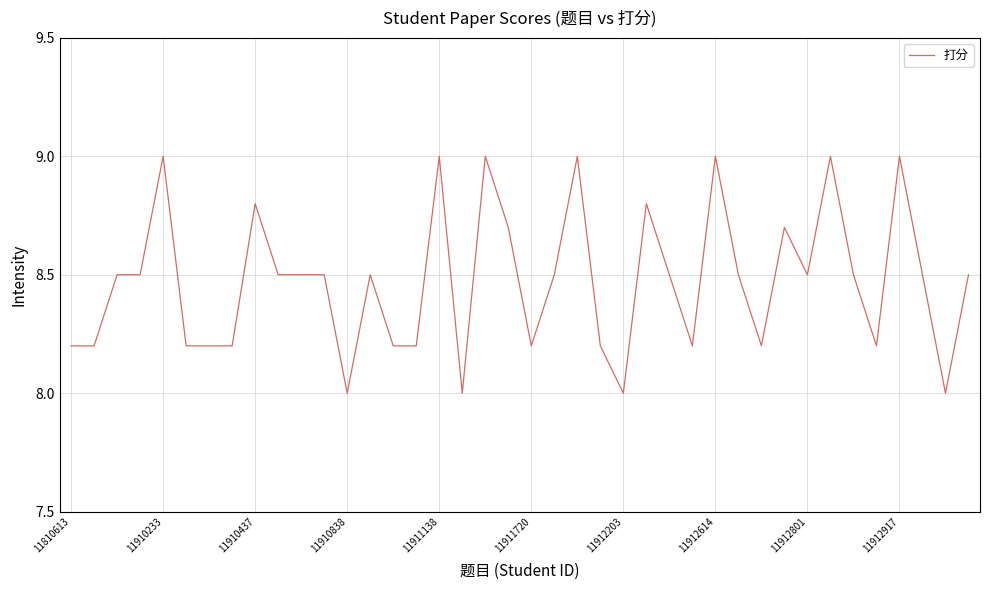

What is the difference between the maximum and minimum values?

1.0